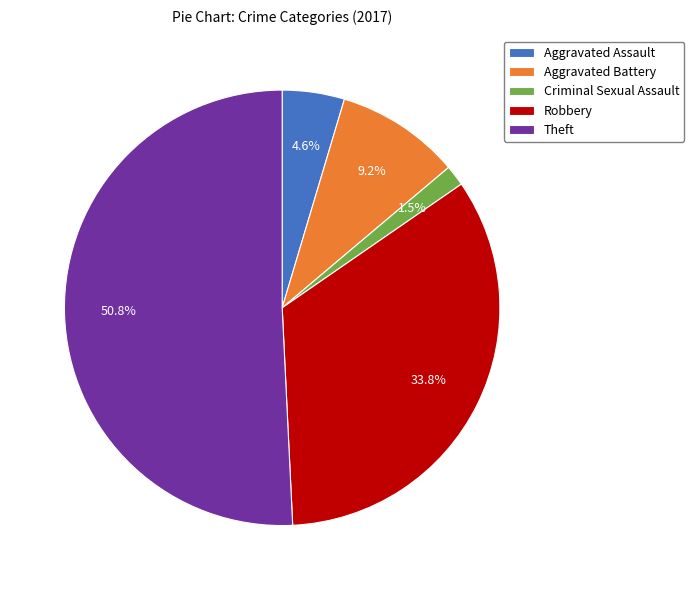

How many segments does this pie chart have?

5